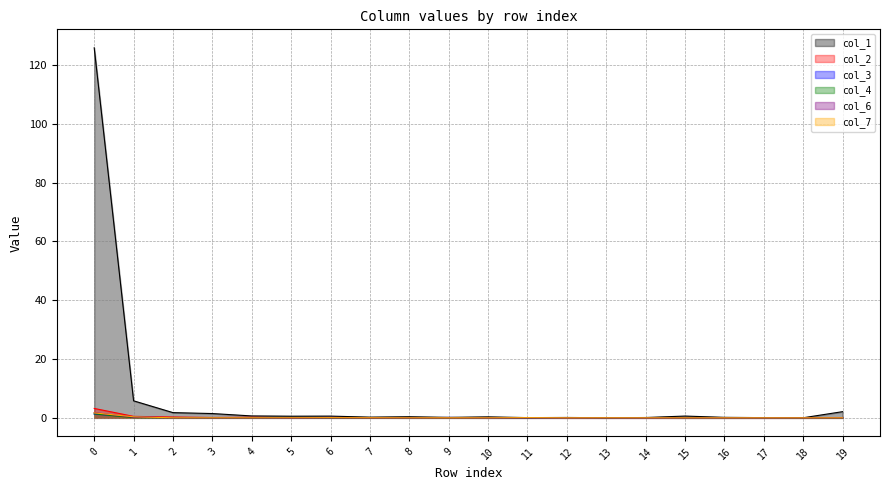

Does the chart display data point markers on the line(s)?

No